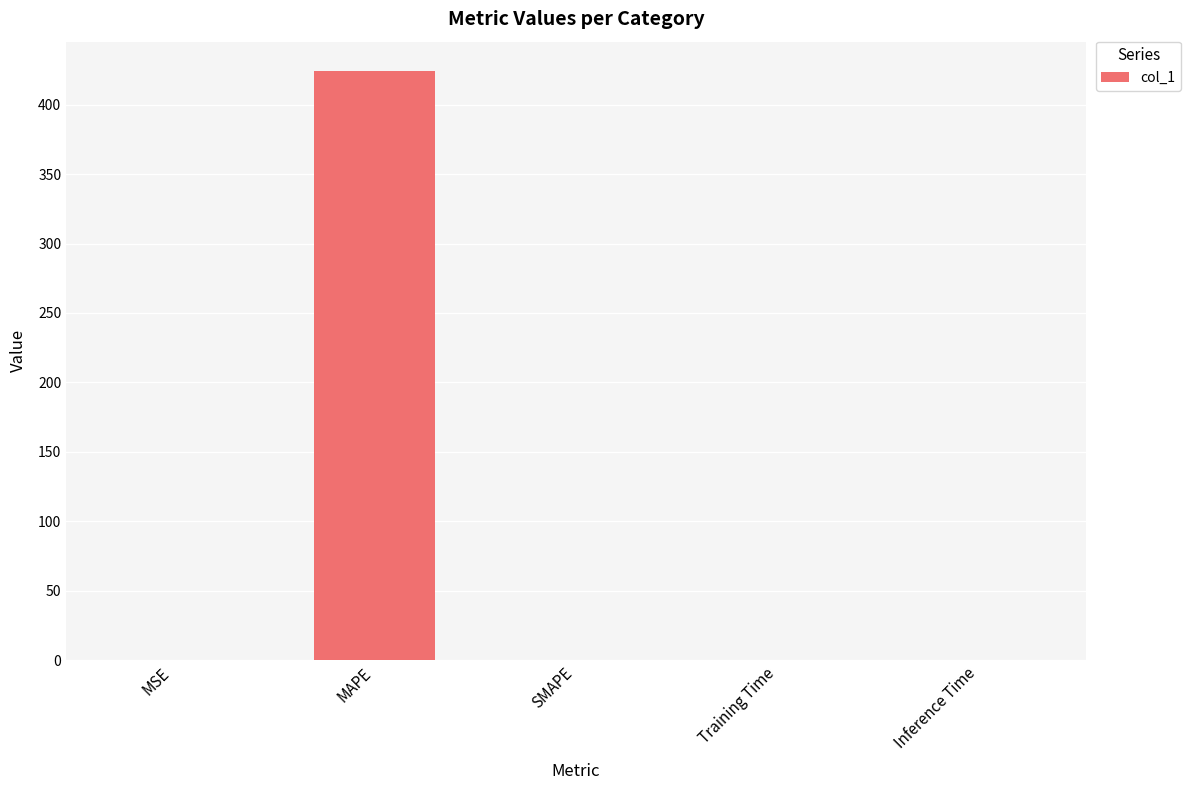

Is it true that the value at MAPE is 603.5?

False